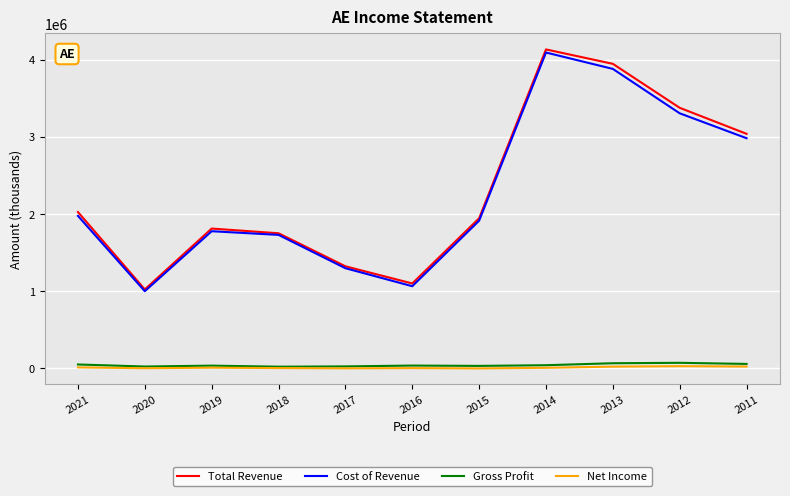

What is the maximum value for Cost of Revenue?

4092600